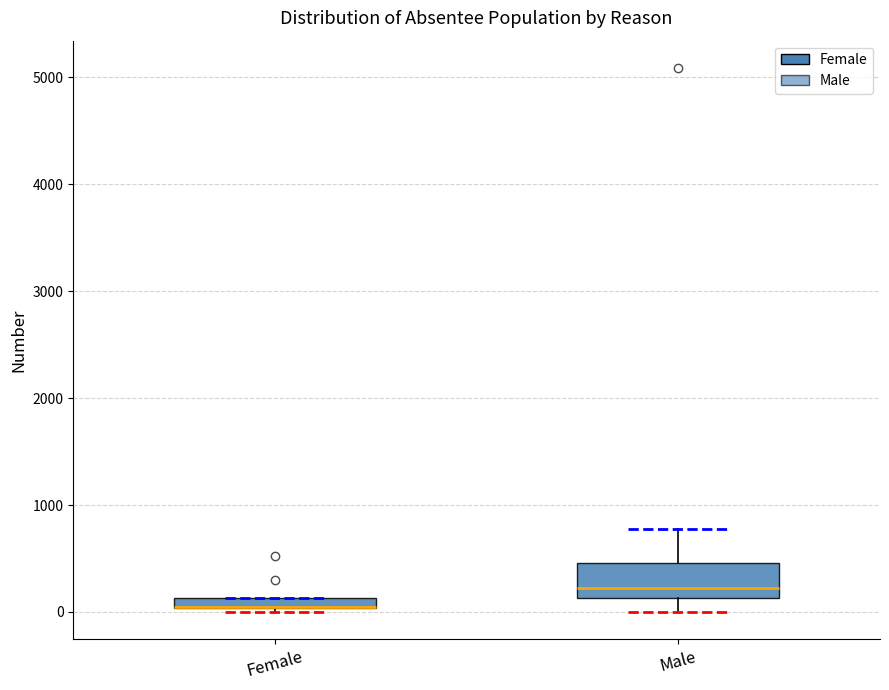

Which box is the tallest, from its lower edge to its upper edge?

Male